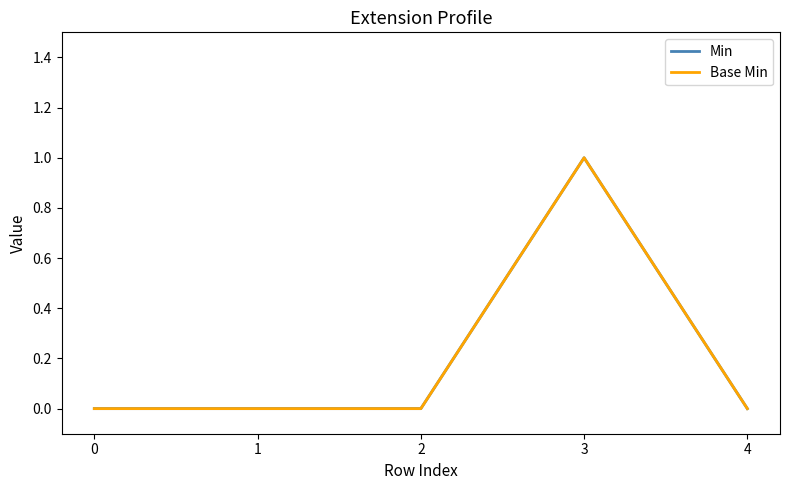

Does the chart display data point markers on the line(s)?

No